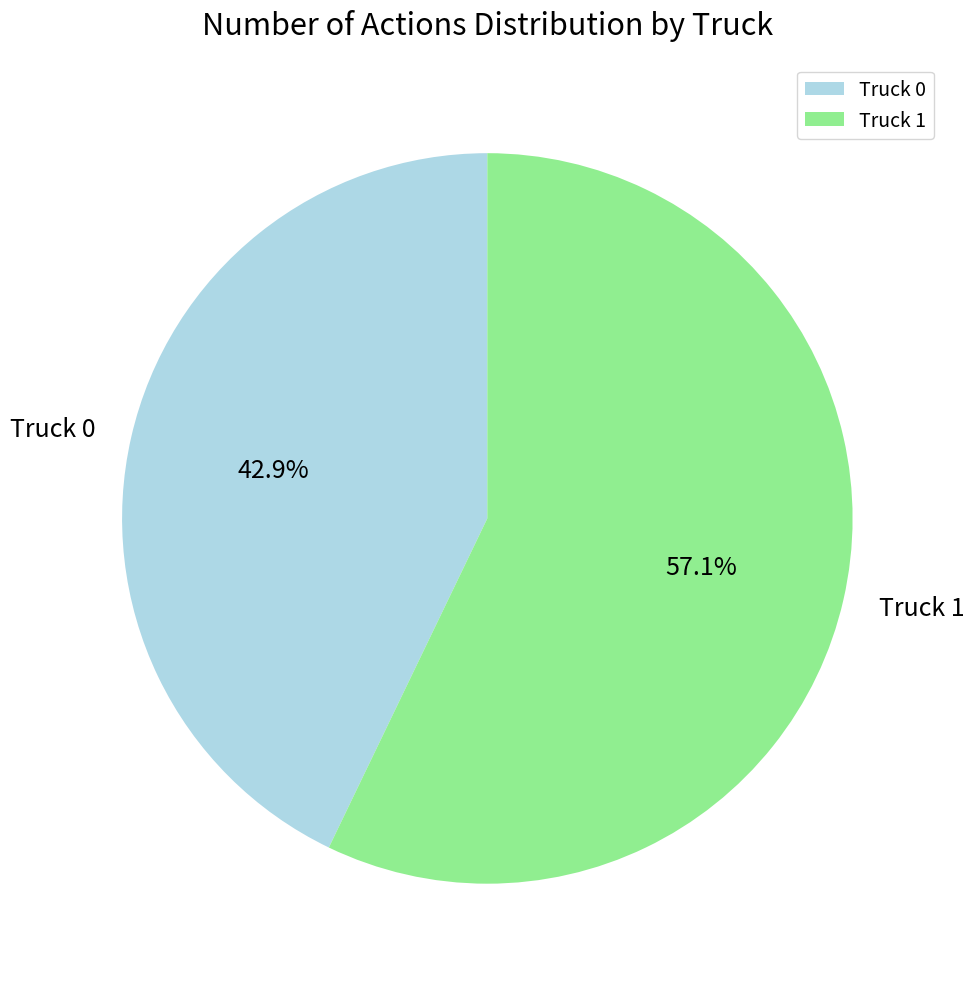

How many slices are in this pie chart?

2